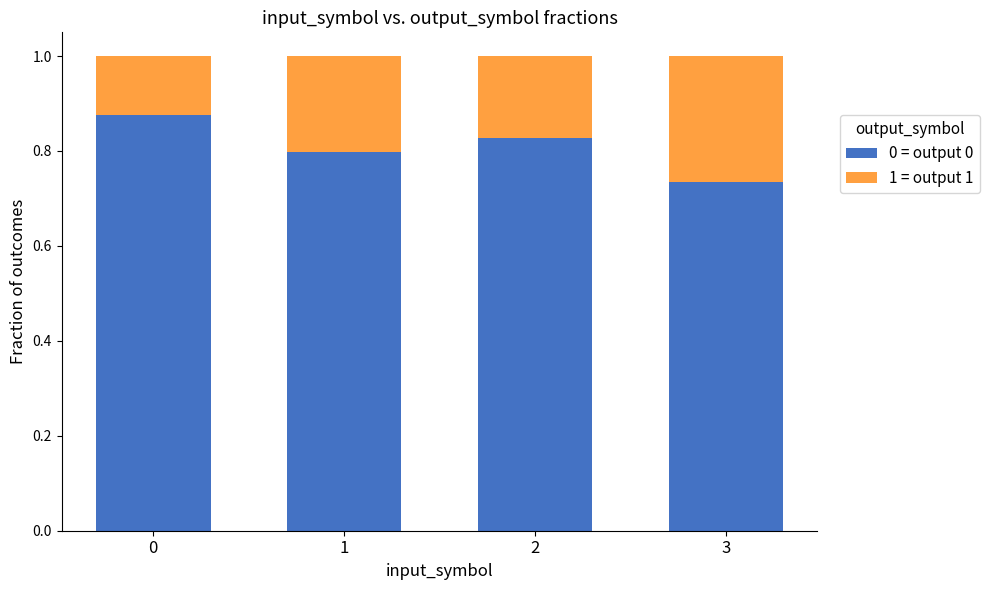

Rank the categories by 0 = output 0 value from highest to lowest.

0, 2, 1, 3